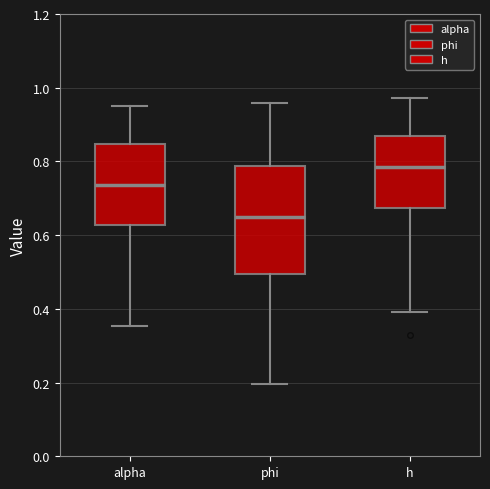

Which box's median line is the lowest?

phi